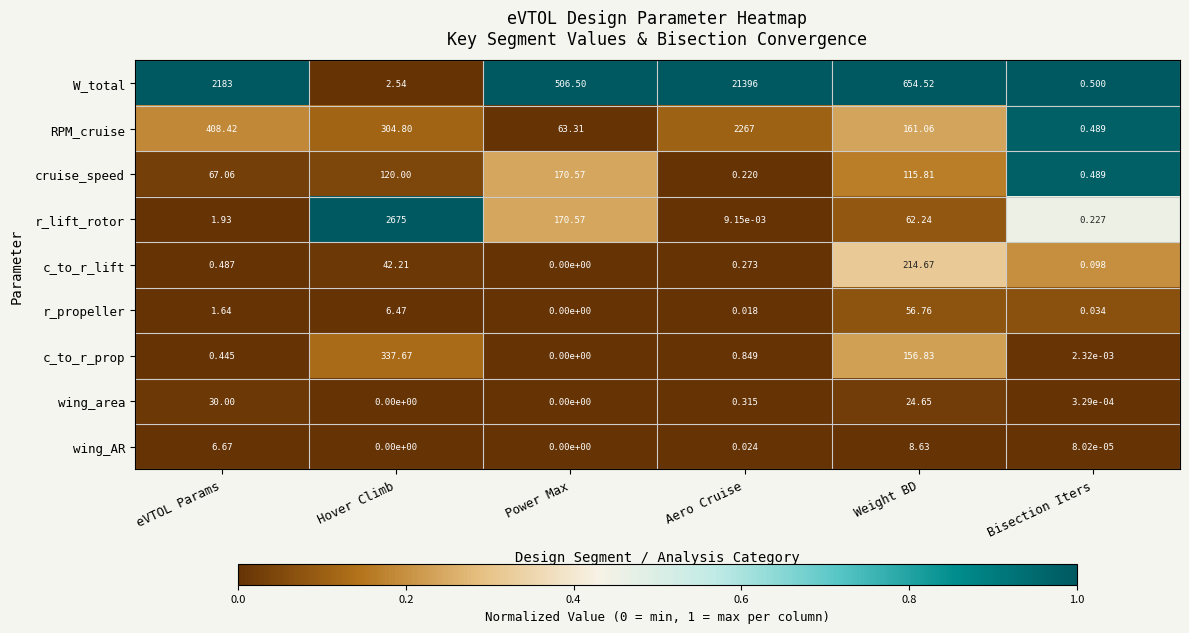

Which label corresponds to the largest value in the chart?

Aero Cruise